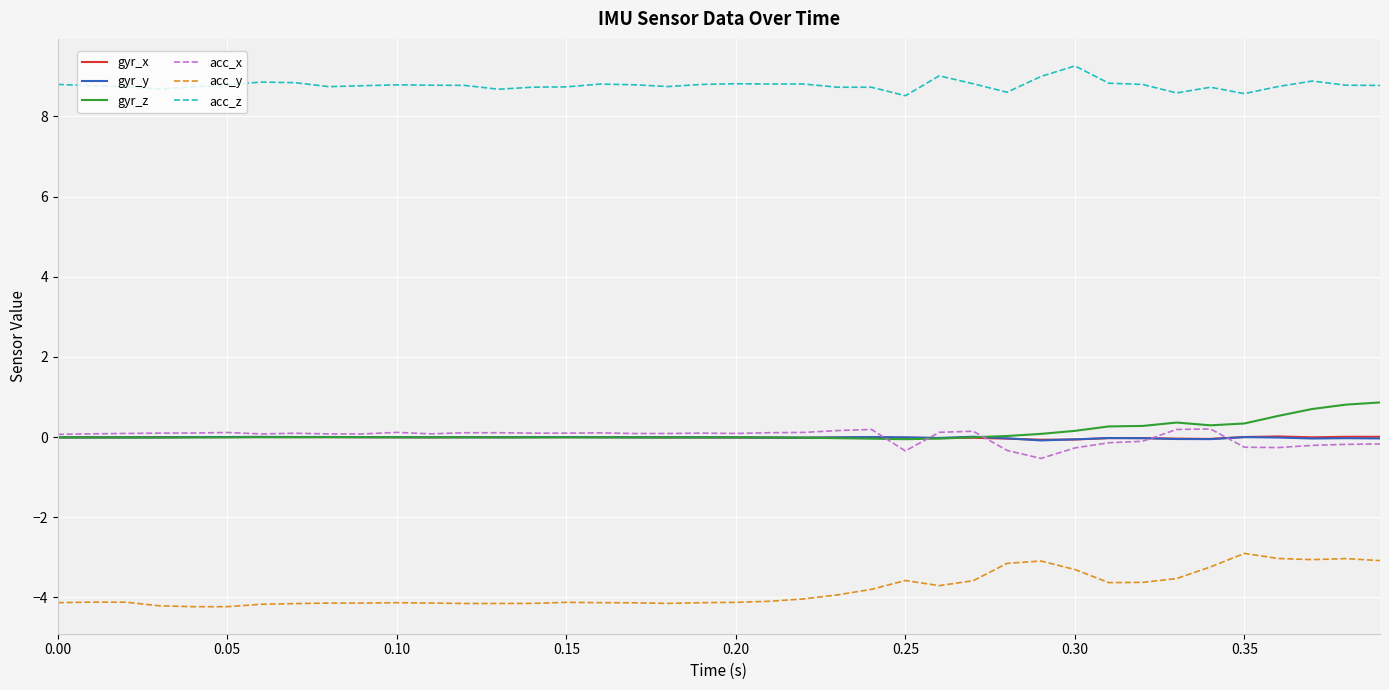

What is the maximum value for gyr_z?

0.9